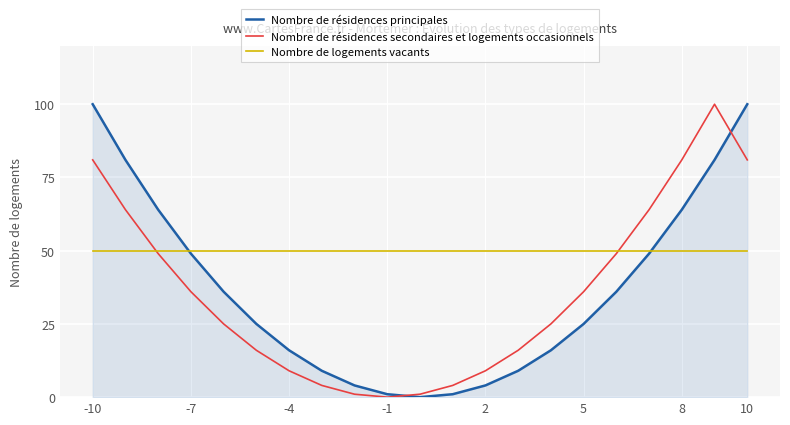

Which series has the largest total across all categories?

Nombre de logements vacants